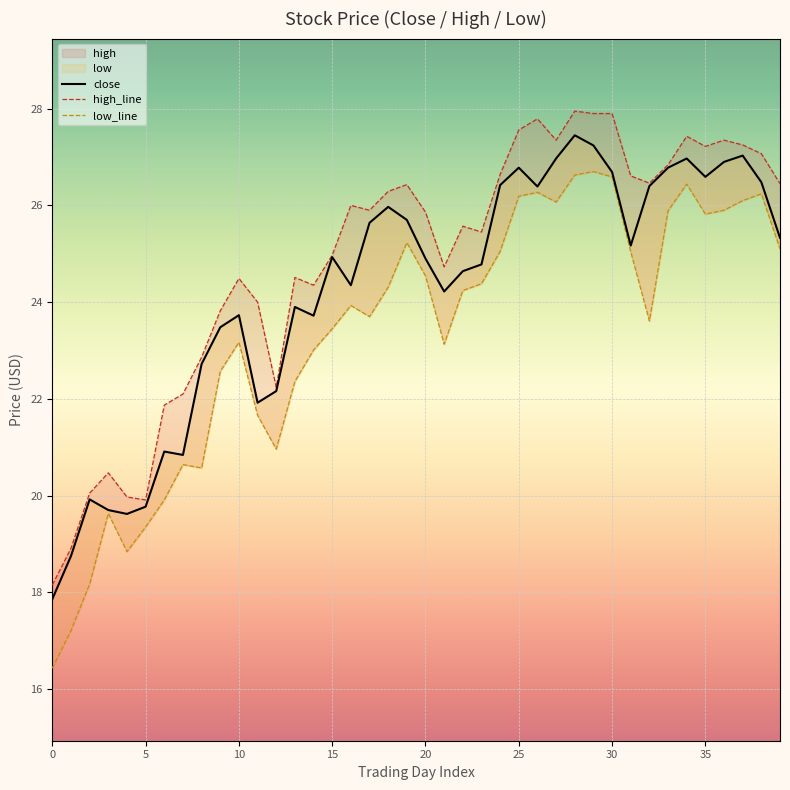

At 11, list the series in order from smallest to largest.

low_line, close, high_line